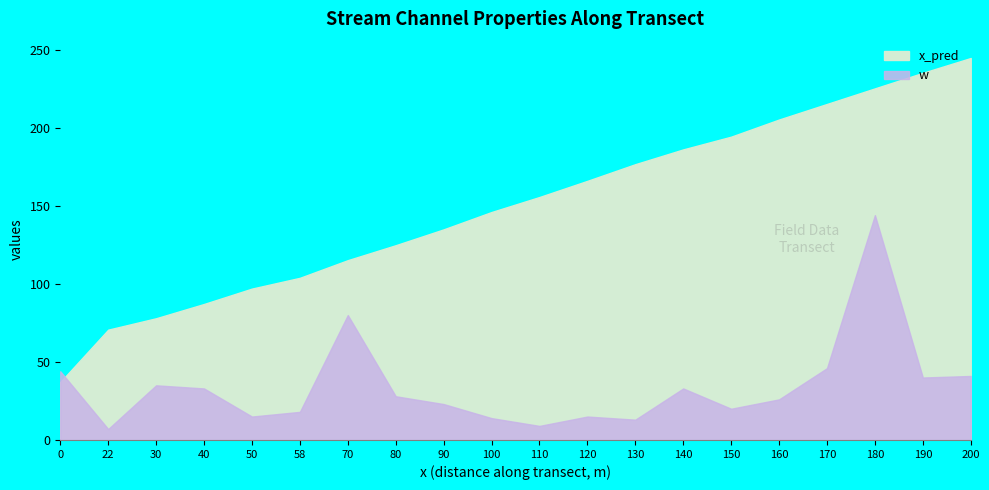

At which label is w closest to 75?

70